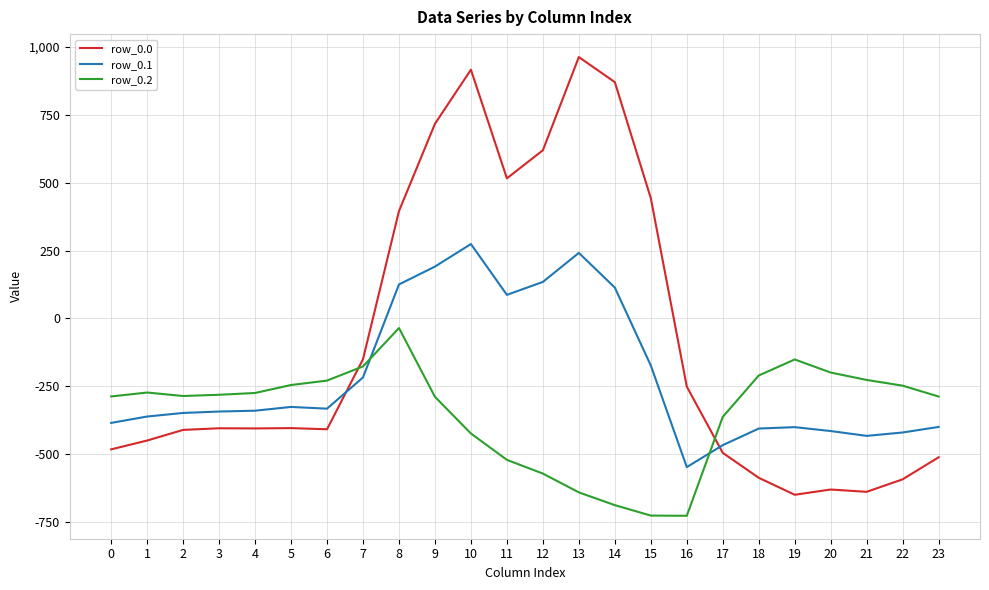

What is the difference between the highest and lowest values at 23?

223.9